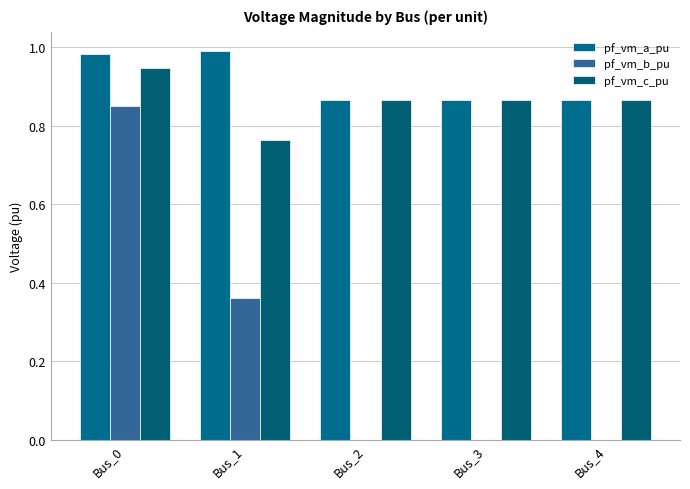

What is the value of the pf_vm_b_pu bar at the 1st from the left?

0.9